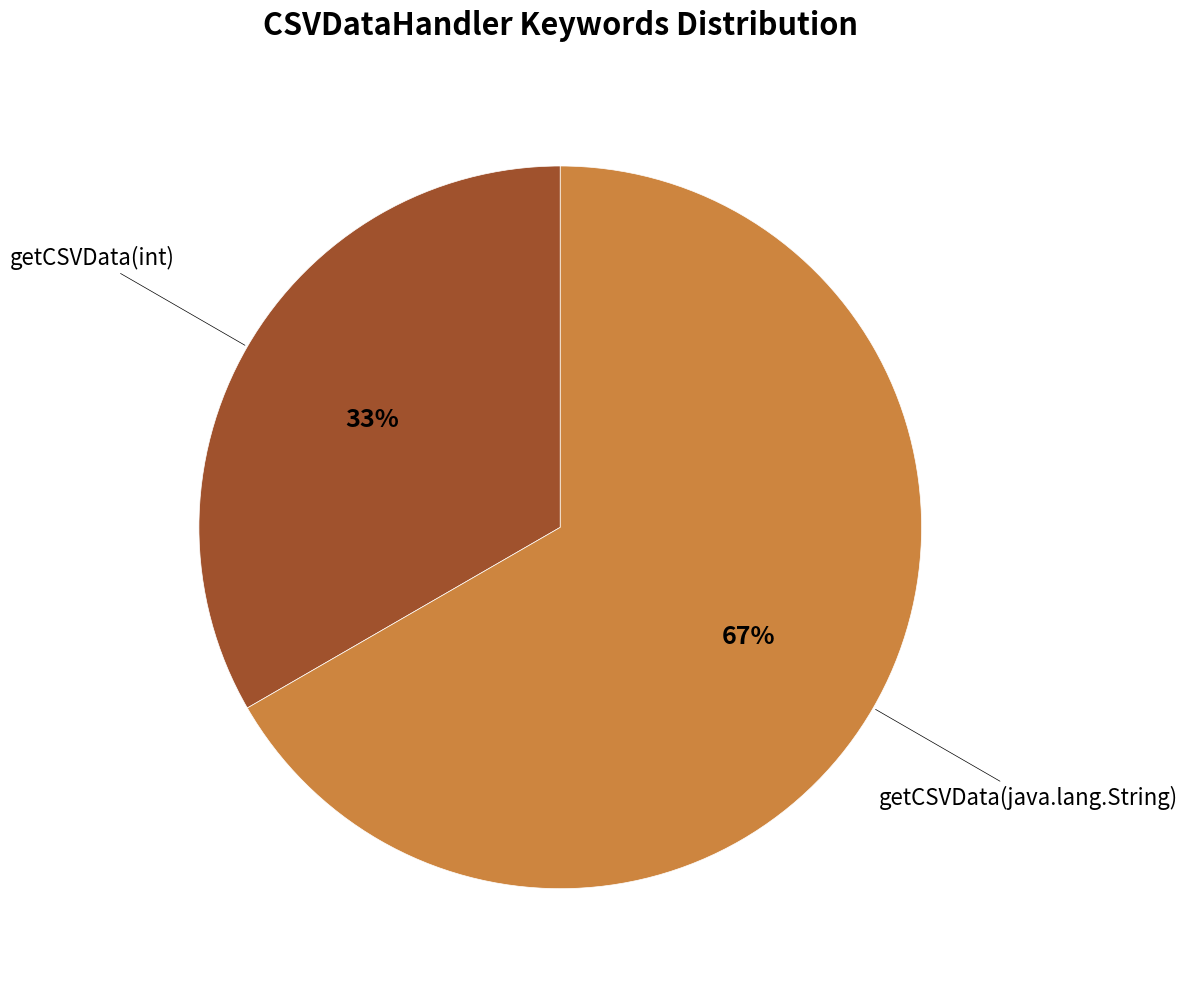

To the nearest percent, what is the average slice percentage?

50%